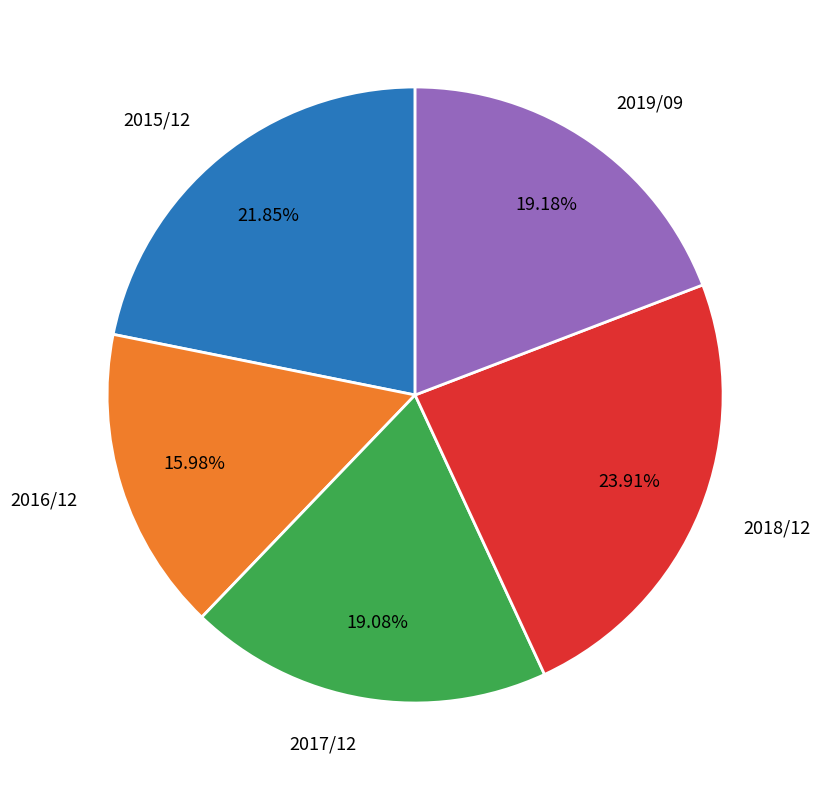

Is it true that 2017/12 is 28% of the pie?

False